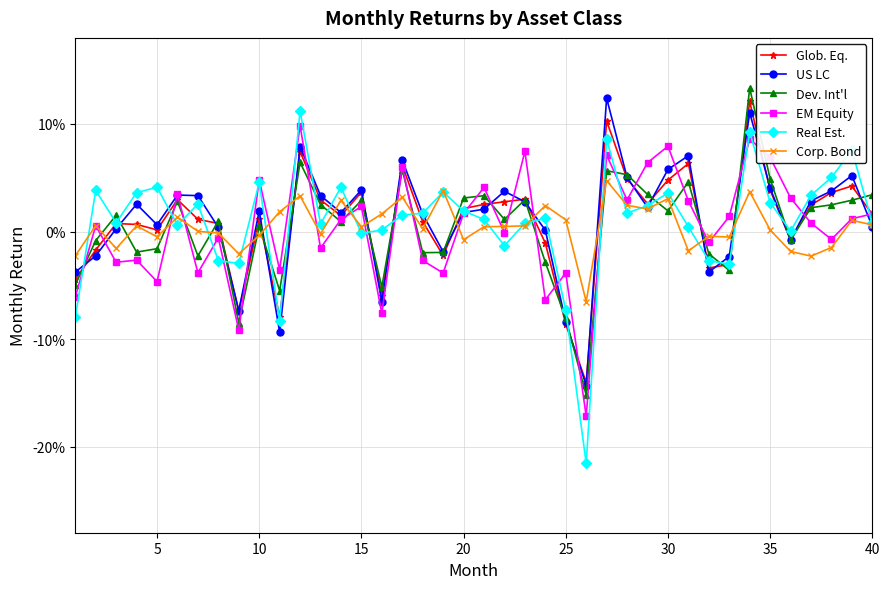

How many intersections are there between Dev. Int'l and US LC?

21